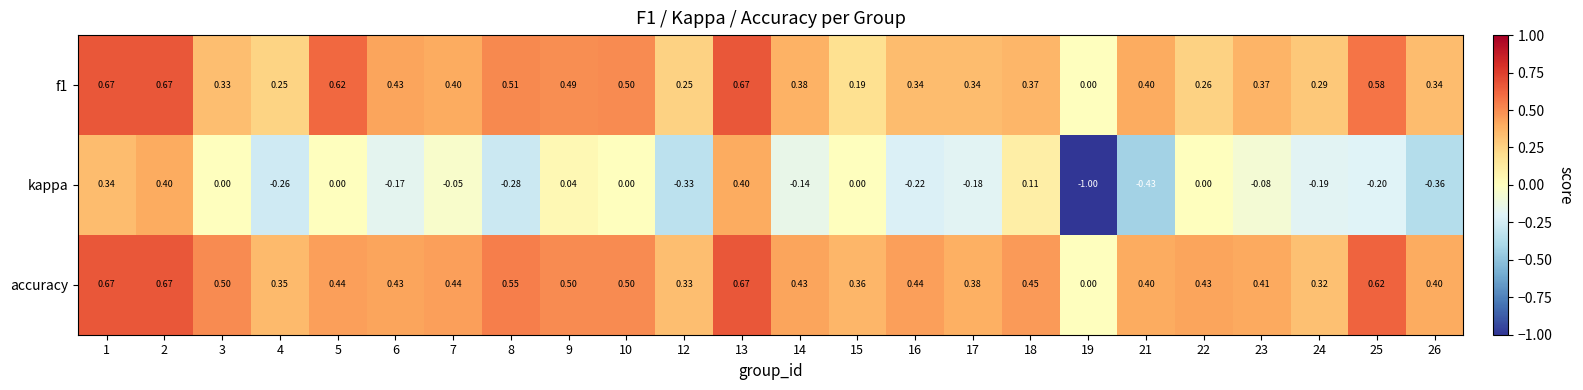

Between 13 and 24, which series saw the biggest shift?

kappa